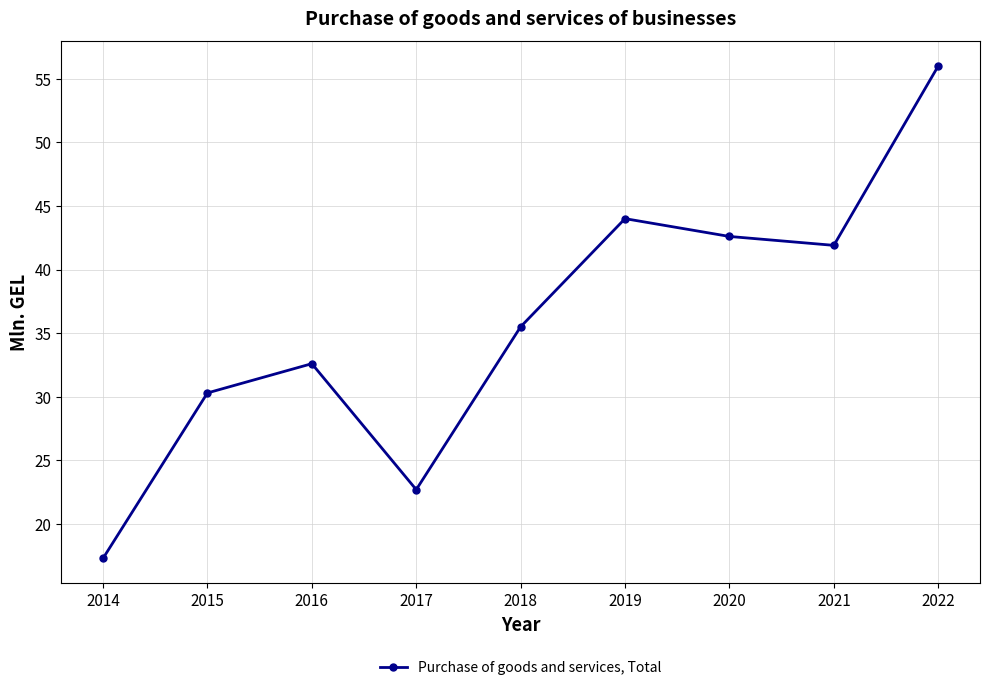

What is the smallest value displayed?

17.3